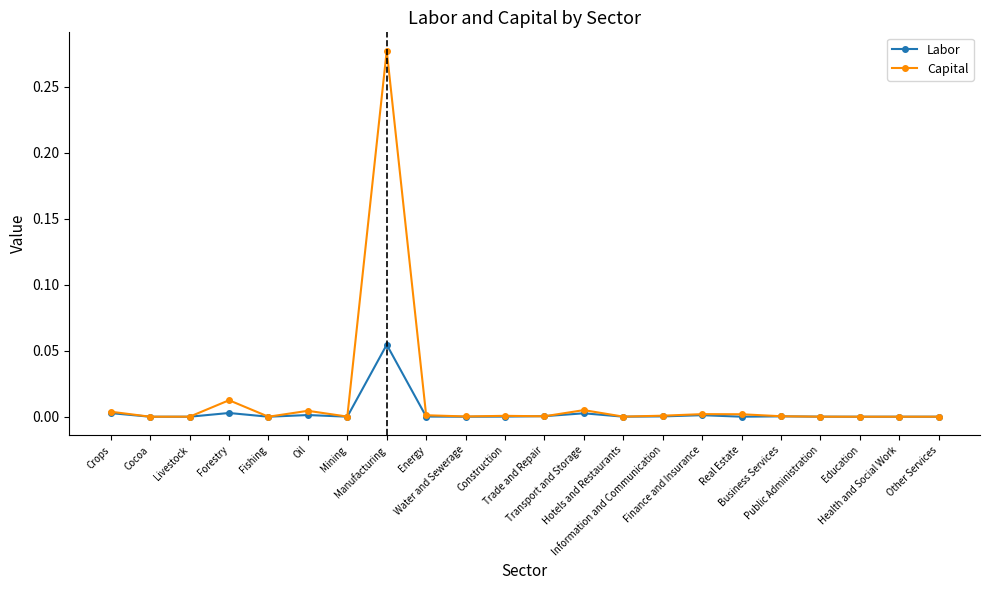

Which series has the widest spread of values?

Capital